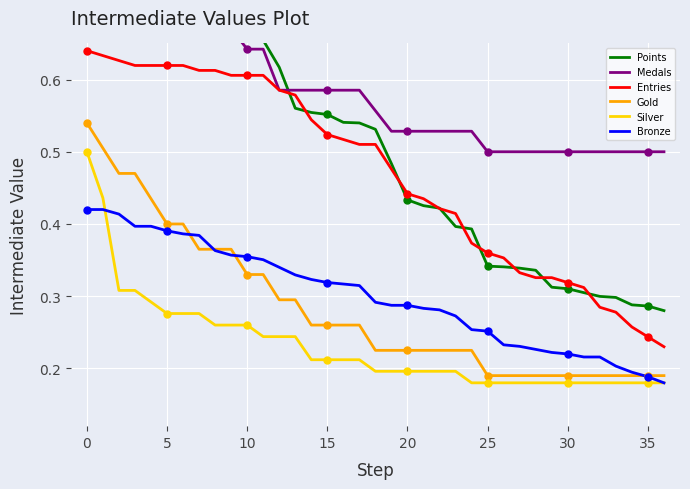

Which series contains the lowest Y value?

Silver